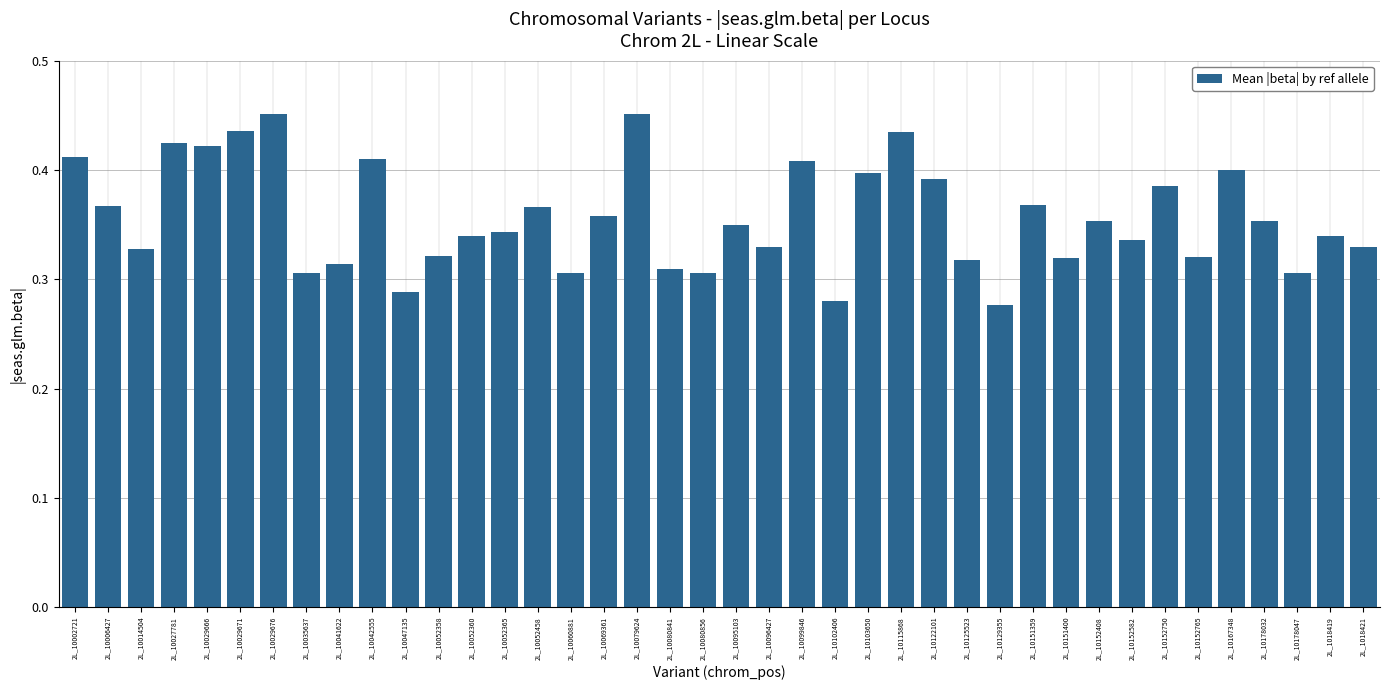

The value at 2L_1018419 is 0.6. True or false?

False